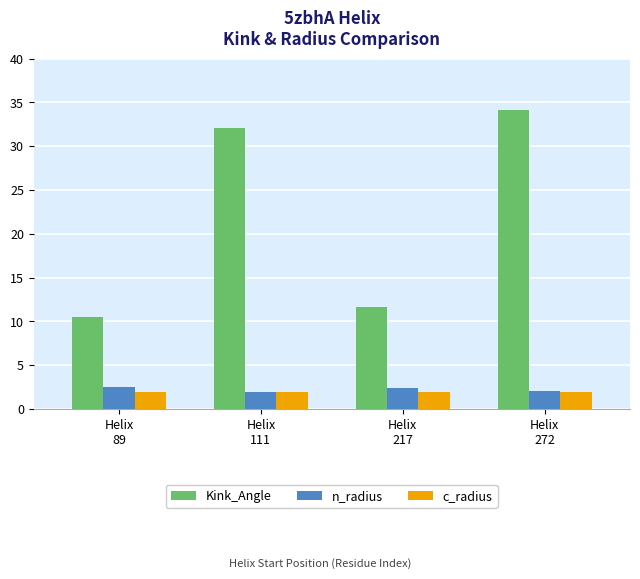

Which series has the largest range (max minus min)?

Kink_Angle